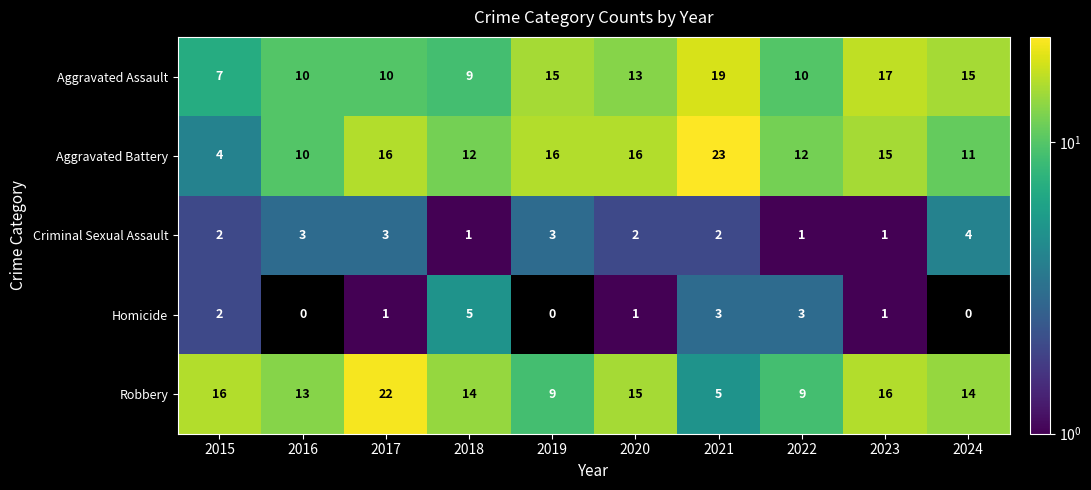

Which series has the widest spread of values?

Aggravated Battery